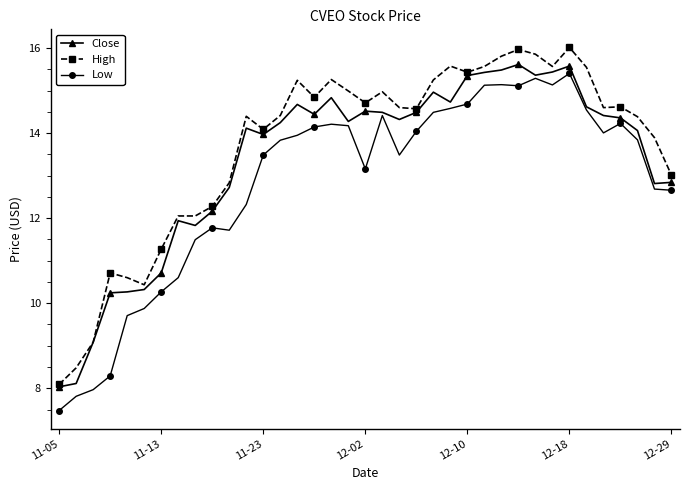

True or false: Close has more than 0 points higher than both neighbors.

True